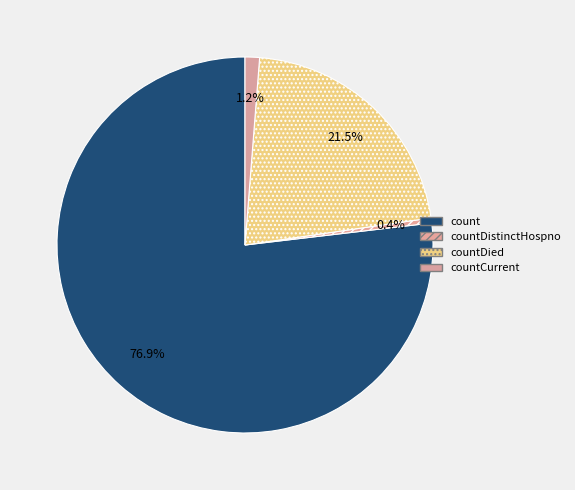

How many slices are in this pie chart?

4